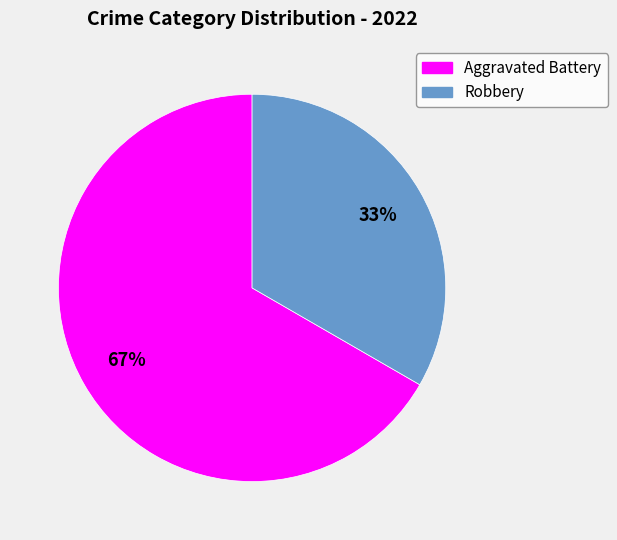

To the nearest percent, what is the average slice percentage?

50%